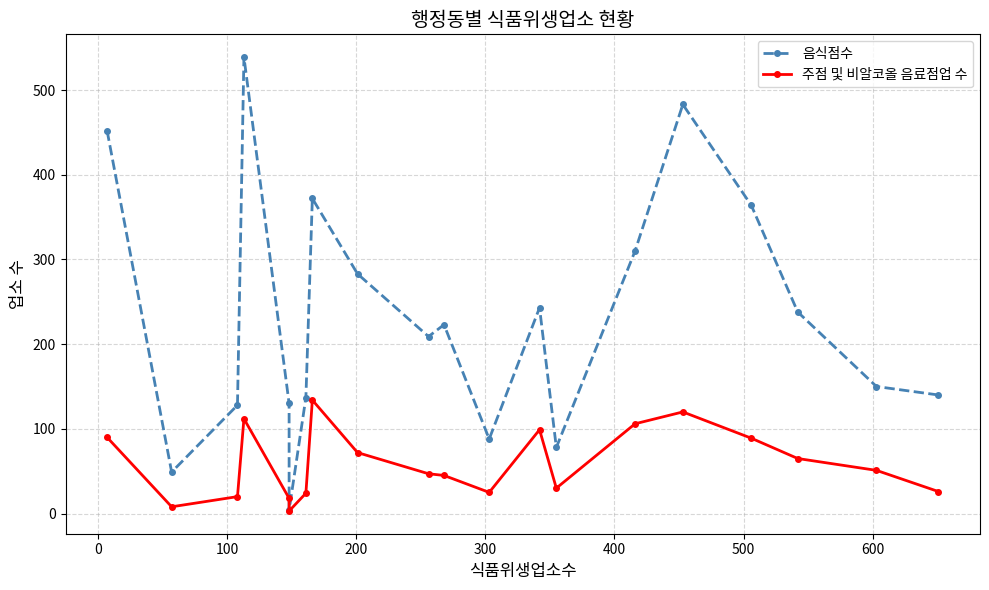

How many categories are shown in the chart?

20